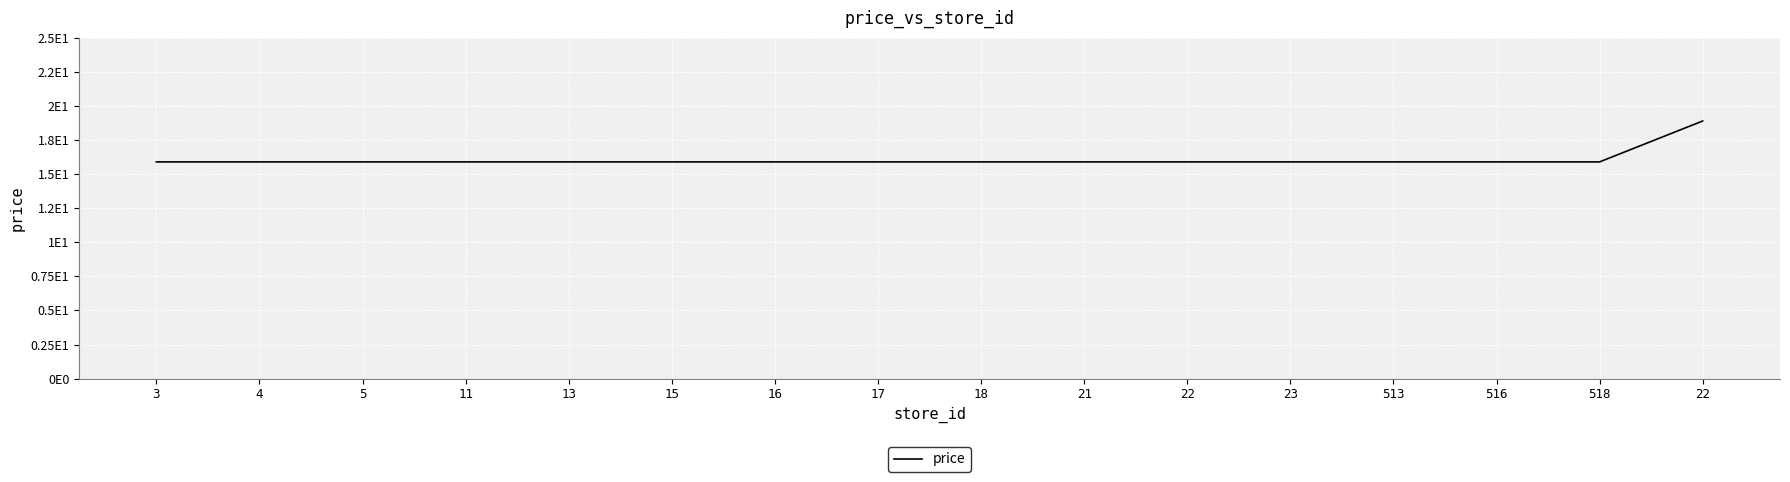

Does the chart have visible grid lines?

Yes